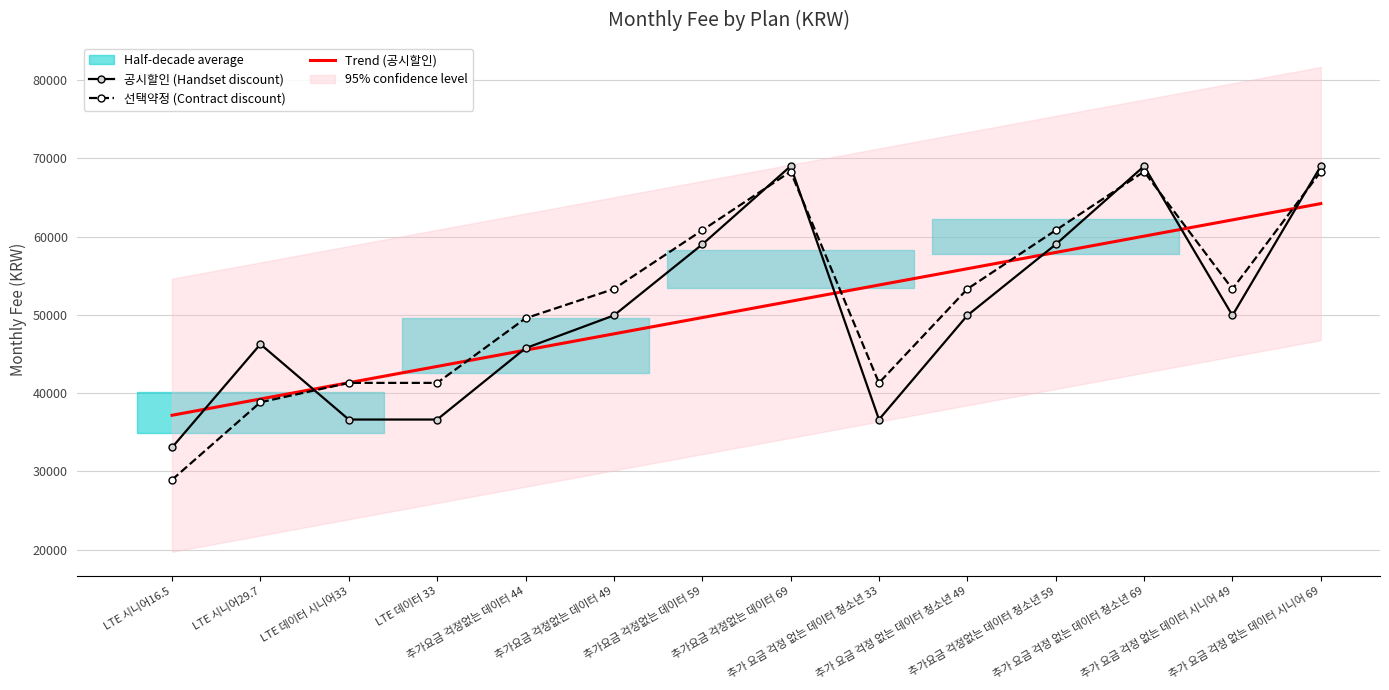

What is the total value across all series at 추가요금 걱정없는 데이터 49?

150811.1